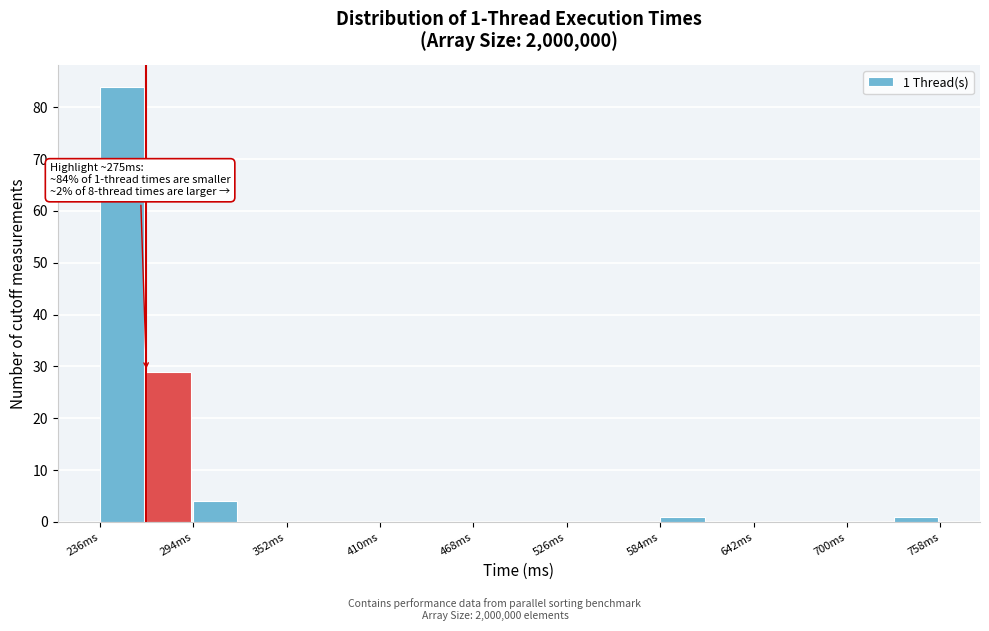

Around what value on the x-axis is the tallest bar? Give the approximate position of its centre, as read against the axis.

250